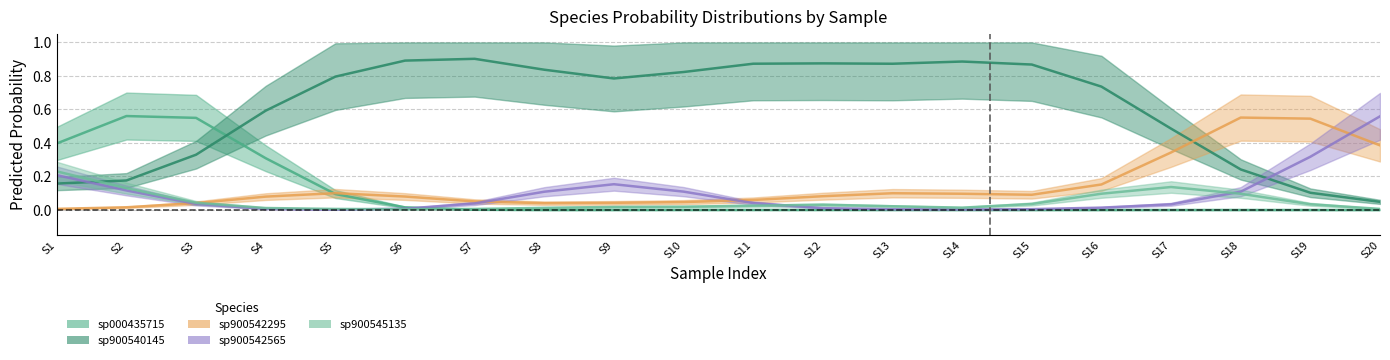

Is it true that s__CAG-145 sp900545135 equals 0.0 at 3?

False